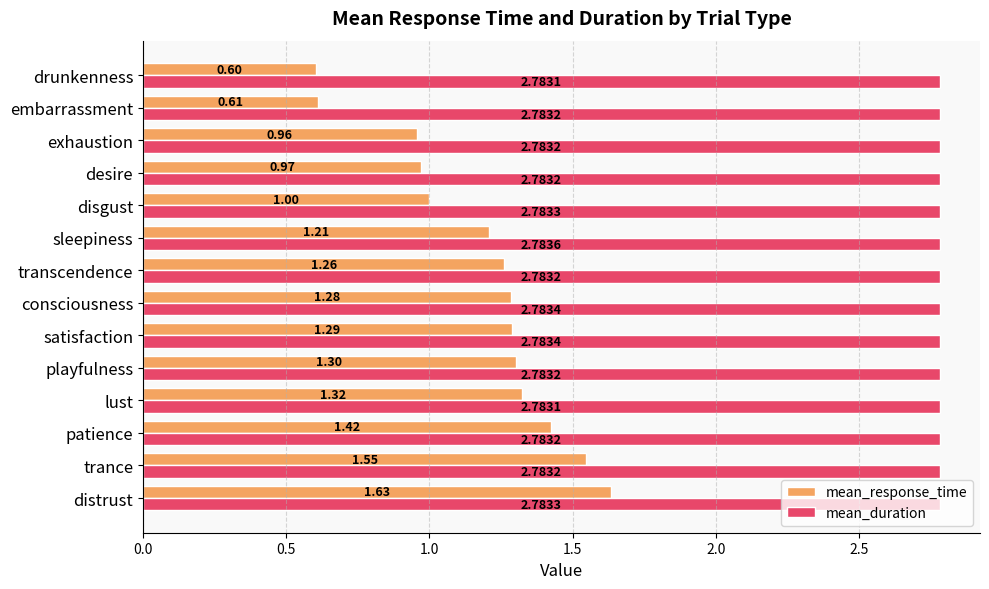

What are all the series names shown in the legend?

mean_response_time, mean_duration